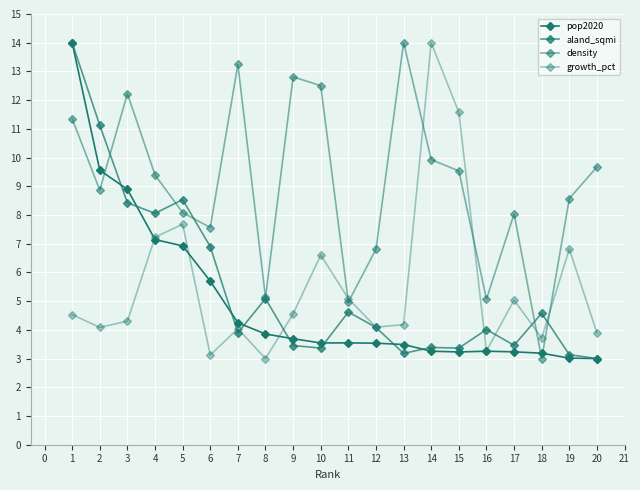

Does the chart have visible grid lines?

Yes